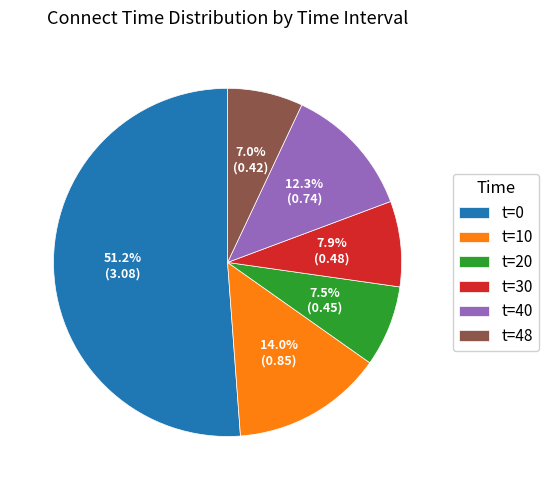

Which has a higher value, t=48 or t=0?

t=0